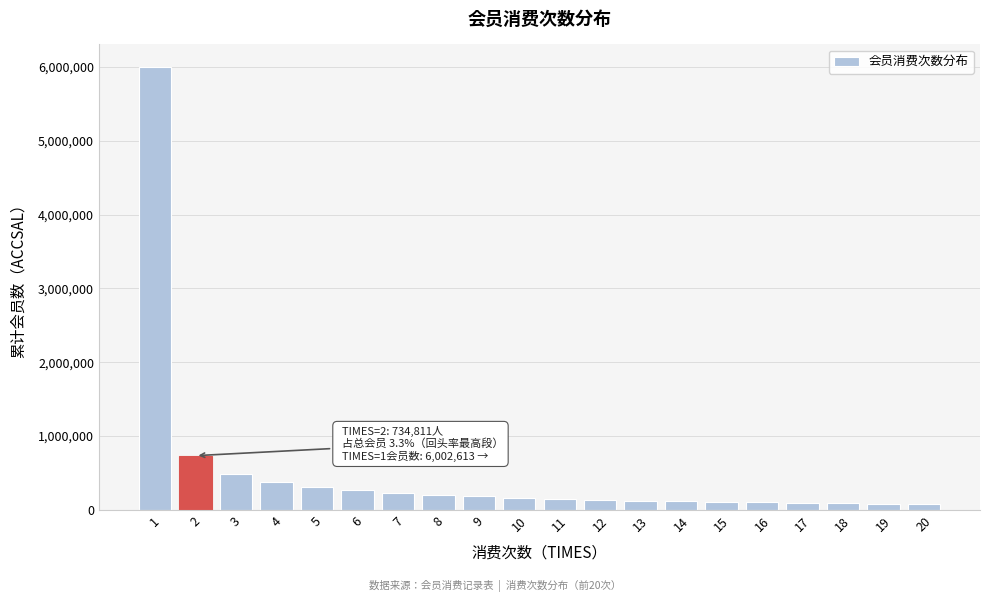

What is the ratio of the value at 4 to the value at 13?

2.9